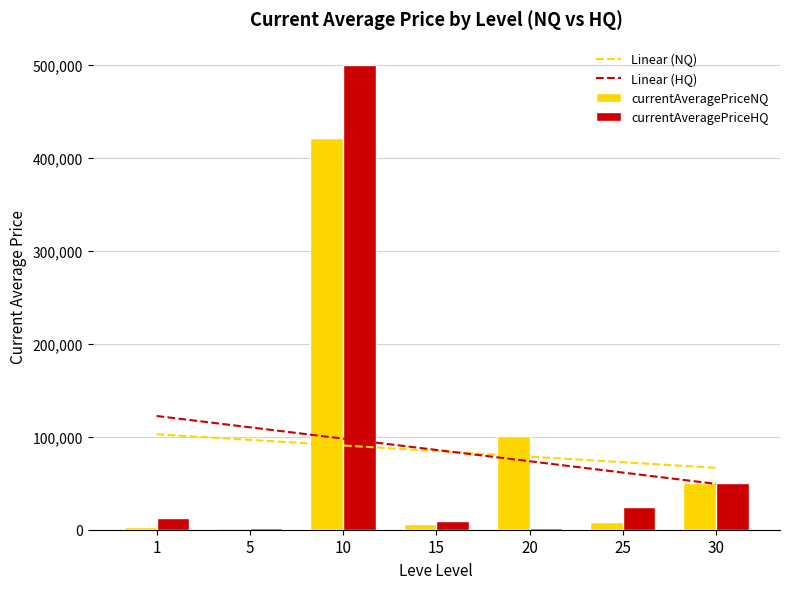

What are all the series names shown in the legend?

Linear (NQ), Linear (HQ), currentAveragePriceNQ, currentAveragePriceHQ